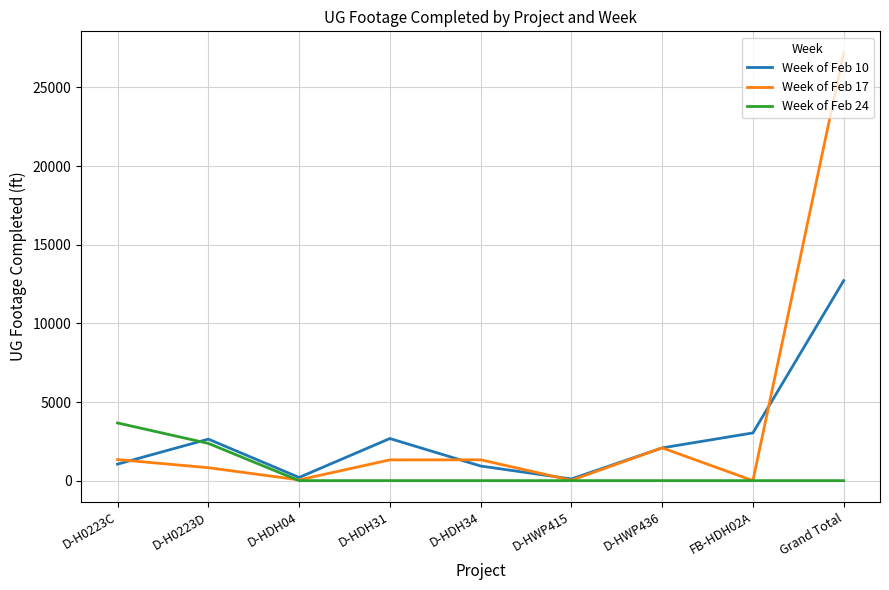

Which series has the widest spread of values?

Week of Feb 17